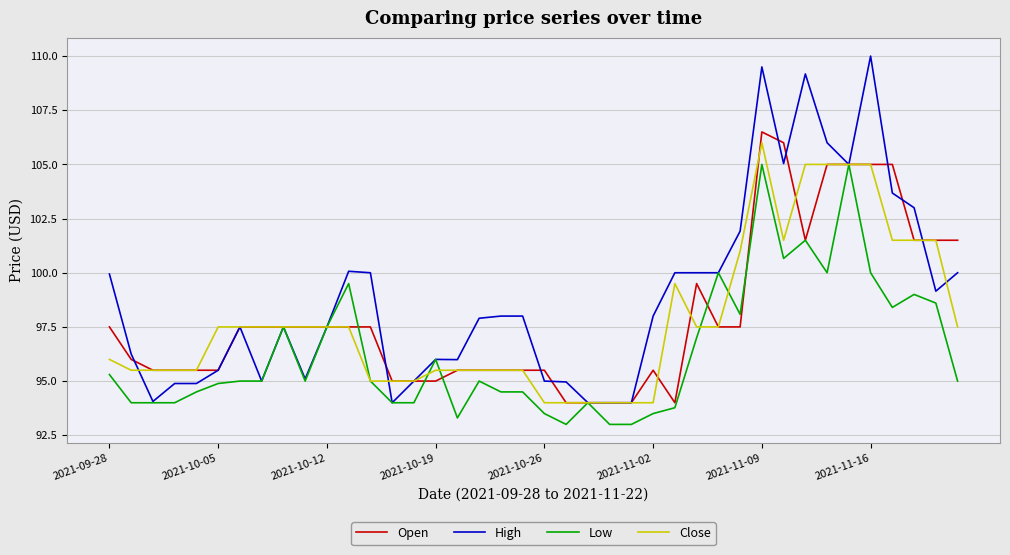

Which series has the largest total across all categories?

High